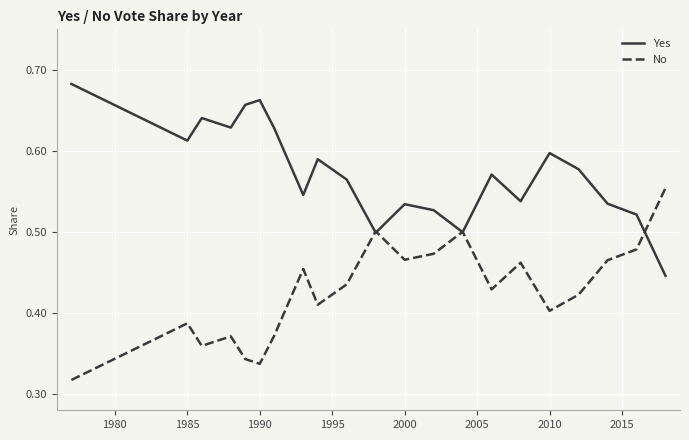

Rank the series by their average value, from lowest to highest.

No, Yes